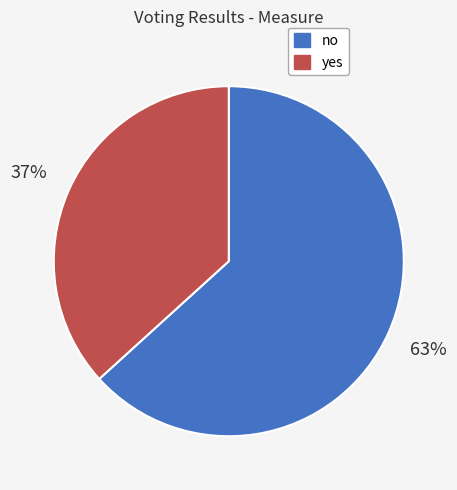

Which slice is the smallest?

yes